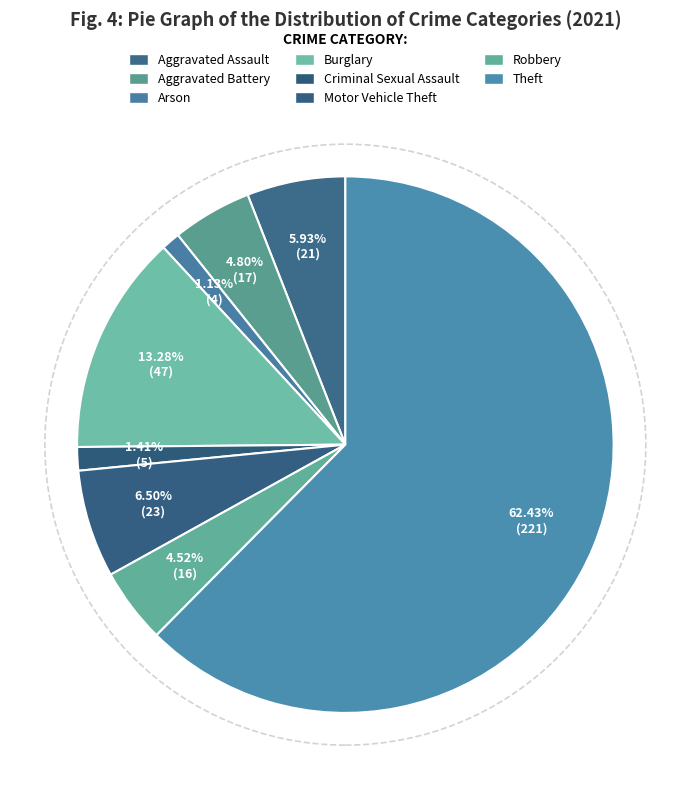

Do Robbery and Theft together represent more than half of the pie?

Yes